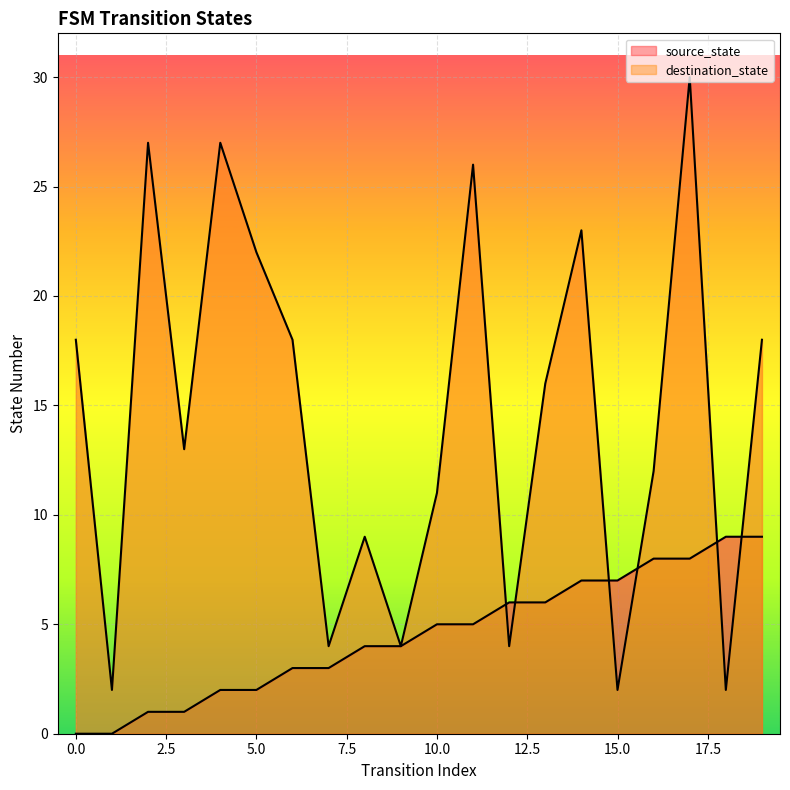

What is the total value across all series at 6?

21